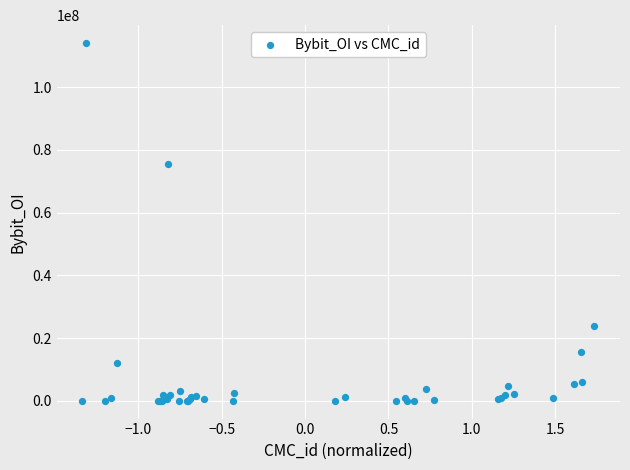

What Y value in the scatter plot is closest to 57061756?

75537733